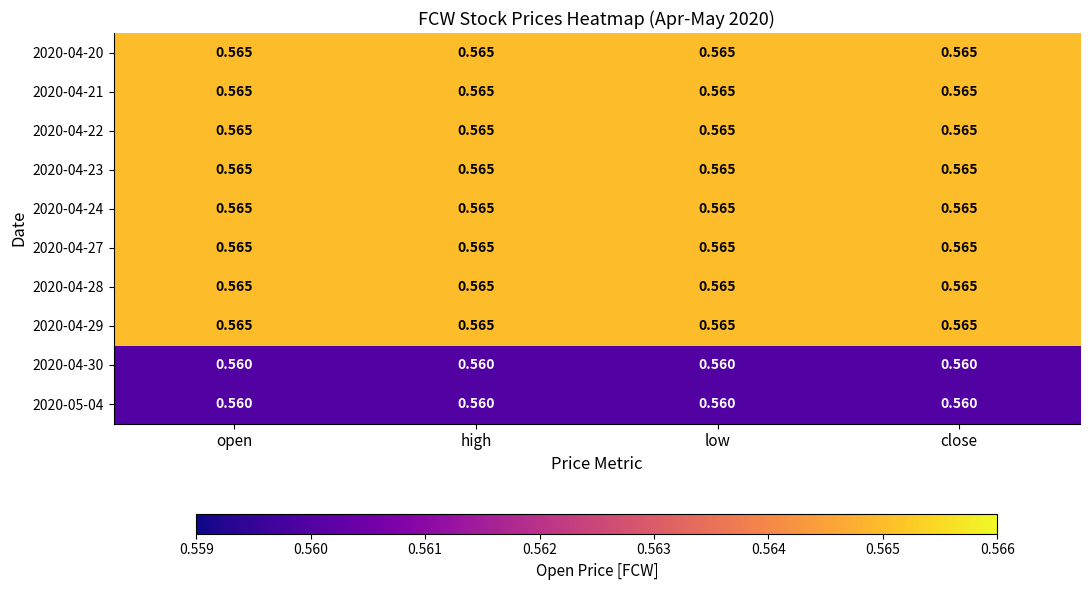

Is the value of 2020-04-24 at close greater than the value of 2020-04-30 at high?

Yes